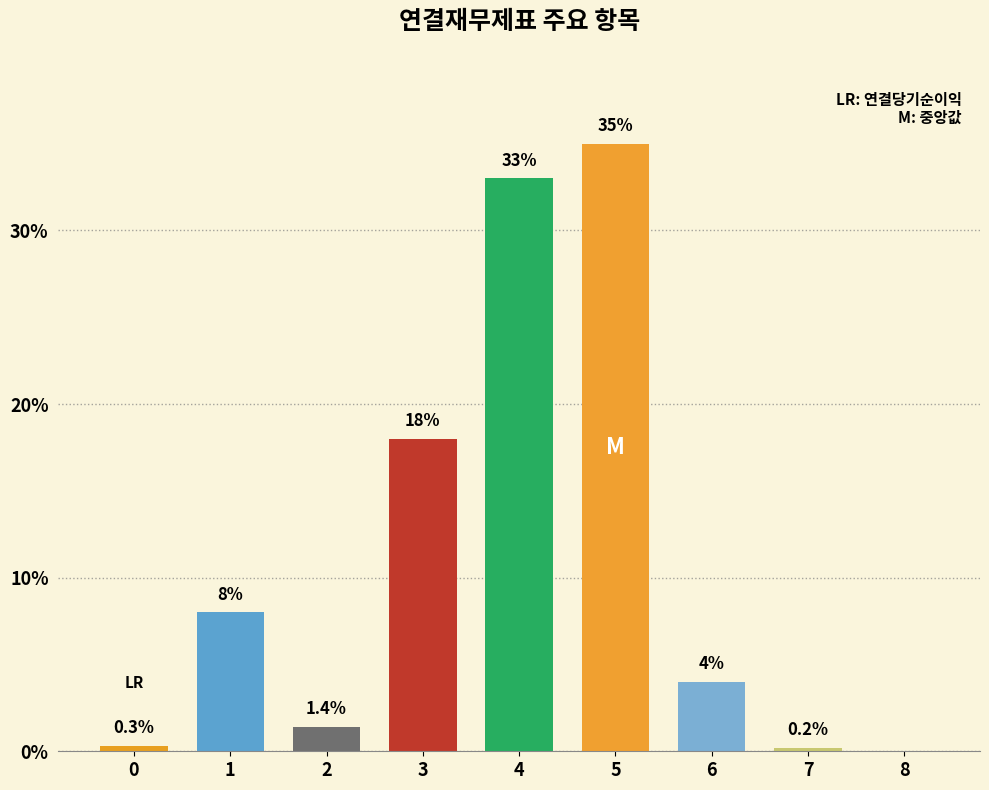

Is it true that the value at 3 is 18.0?

True